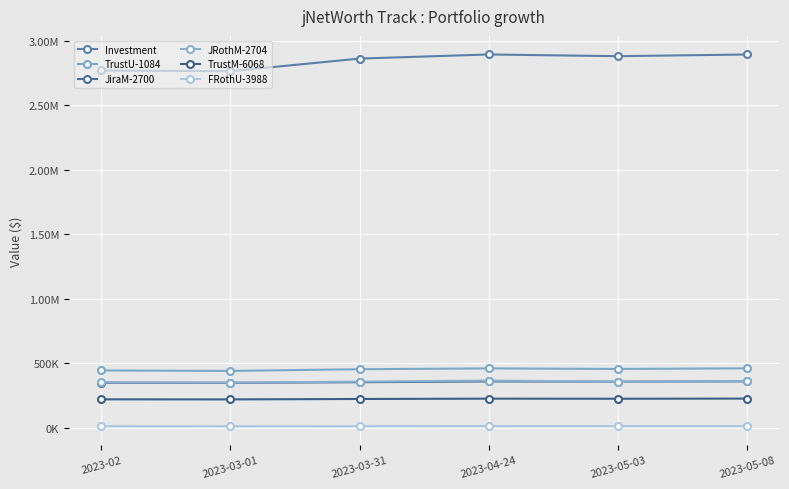

Does the chart have visible grid lines?

Yes